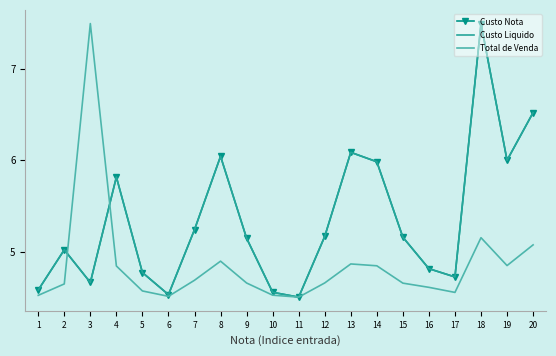

Between which two adjacent categories do Total de Venda and Custo Nota first intersect?

2 and 3